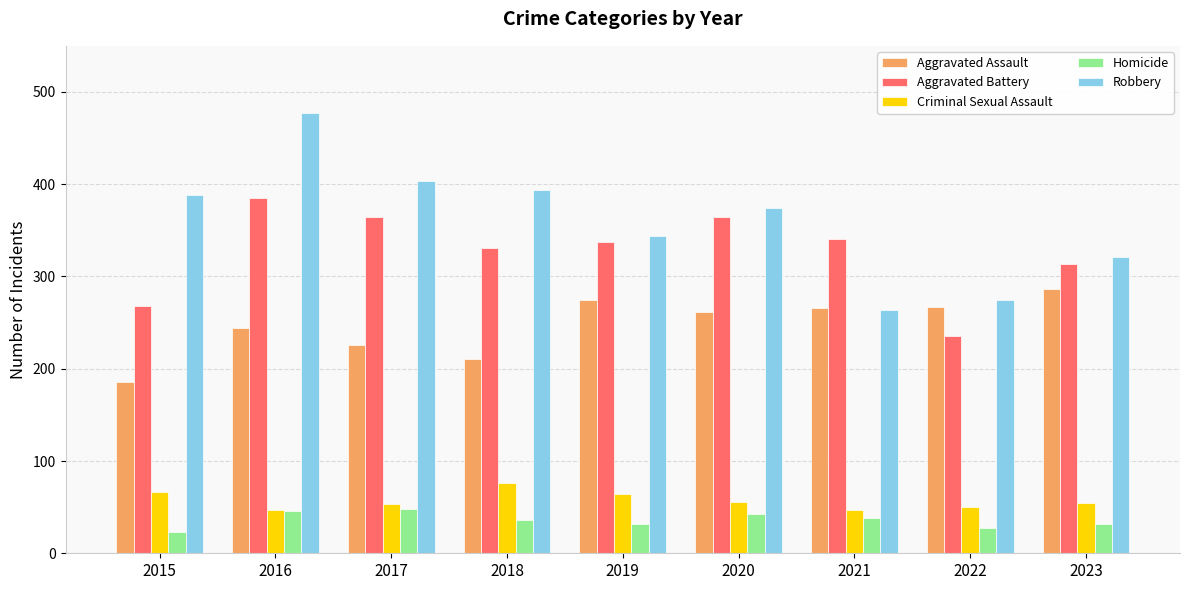

Rank the series at 2015 from highest to lowest value.

Robbery, Aggravated Battery, Aggravated Assault, Criminal Sexual Assault, Homicide